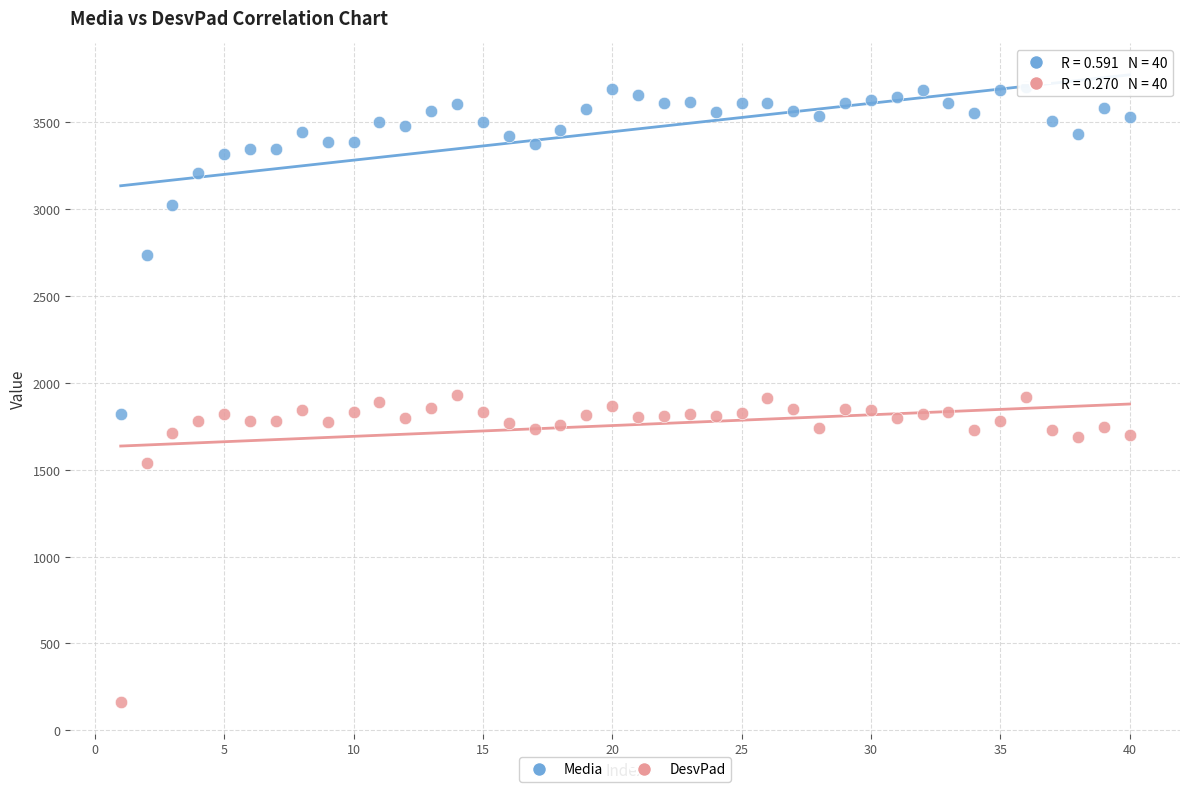

What are all the series names shown in the legend?

Media, DesvPad